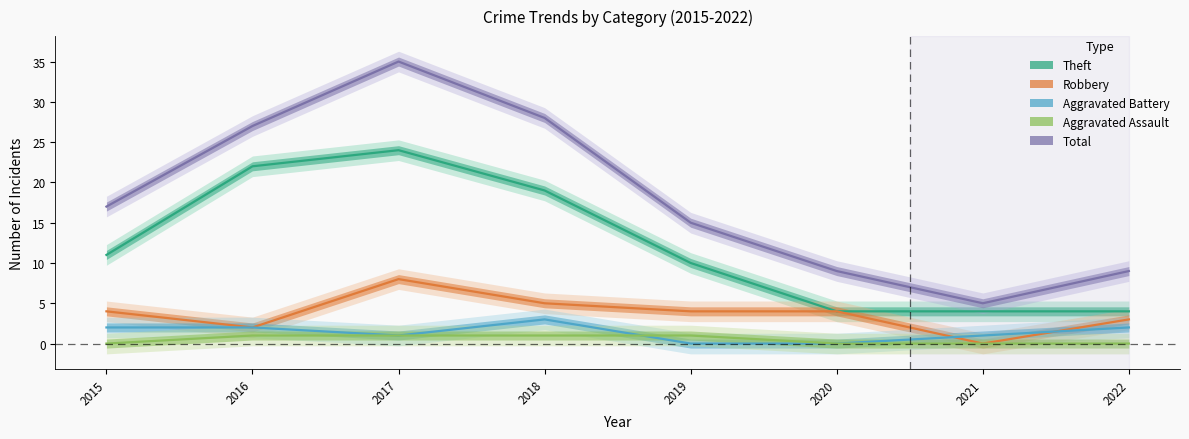

At how many categories does at least one series exceed 26?

3